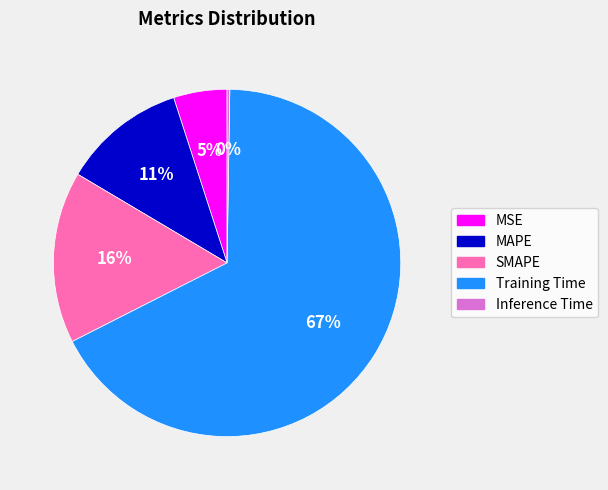

Is there a majority slice in this chart?

Yes